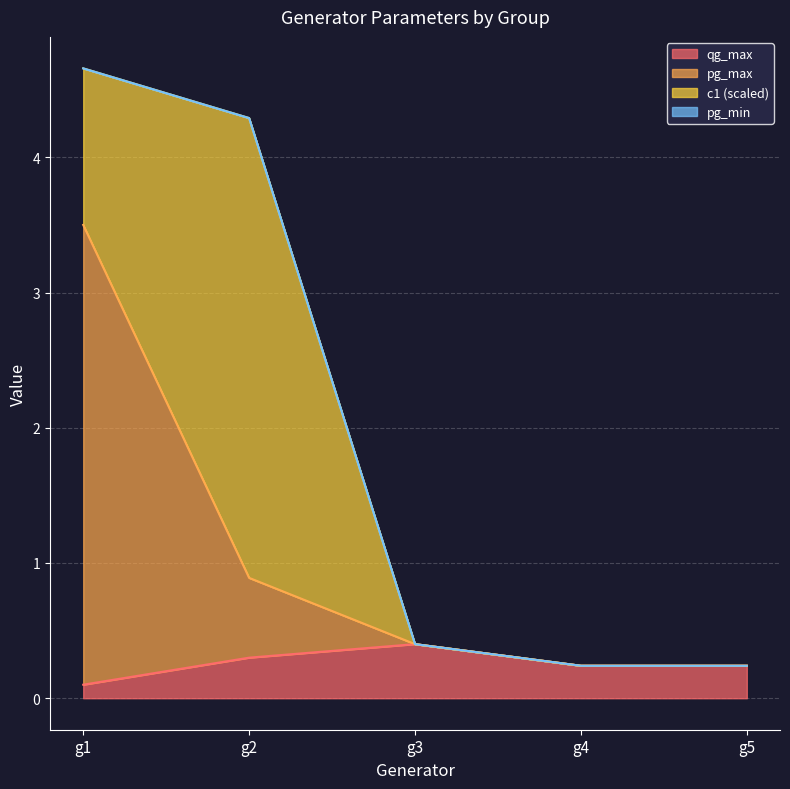

What is the approximate value of pg_max at g2?

0.9